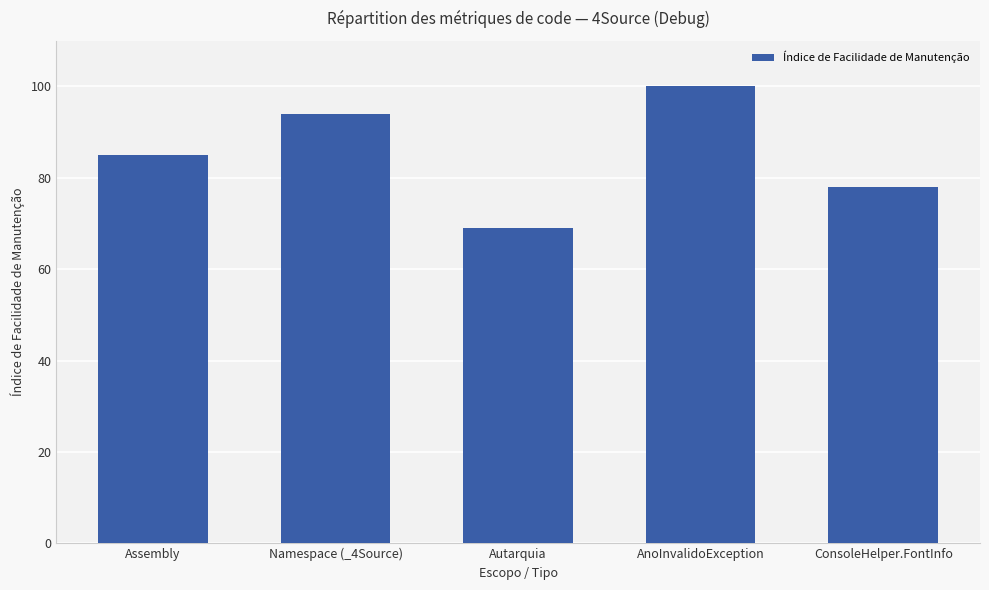

Approximately how many times larger is the value at ConsoleHelper.FontInfo compared to Namespace (_4Source)?

0.8